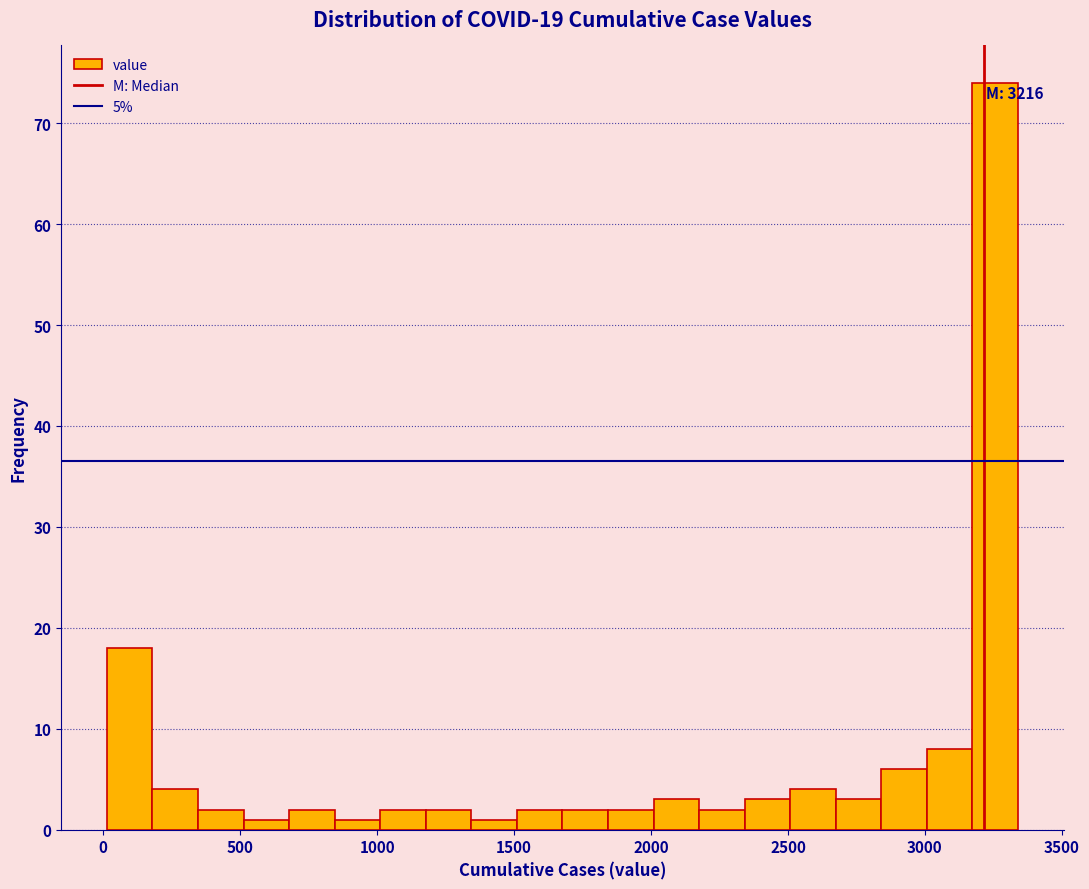

Read against the x-axis, roughly where is the centre of the tallest bar?

3250